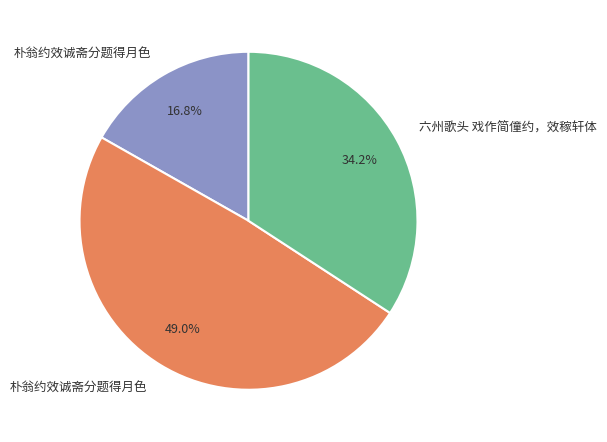

Does any single category account for the majority?

No